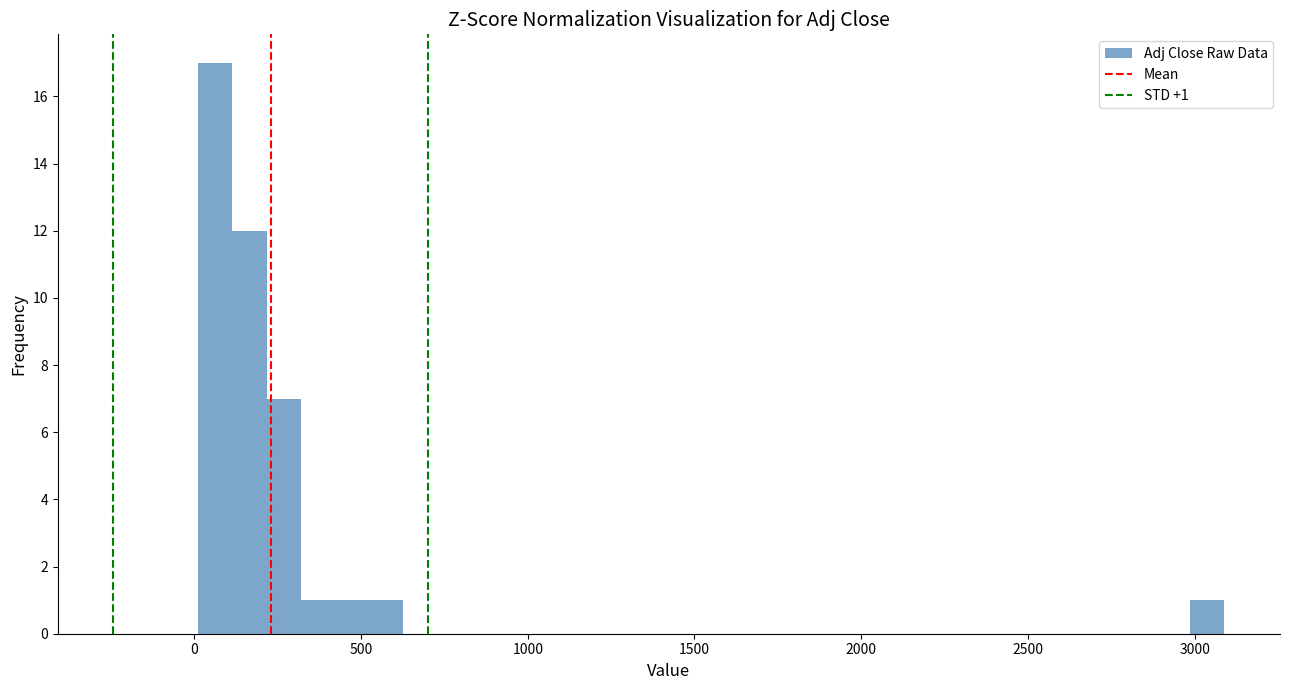

Around what value on the x-axis is the tallest bar? Give the approximate position of its centre, as read against the axis.

50